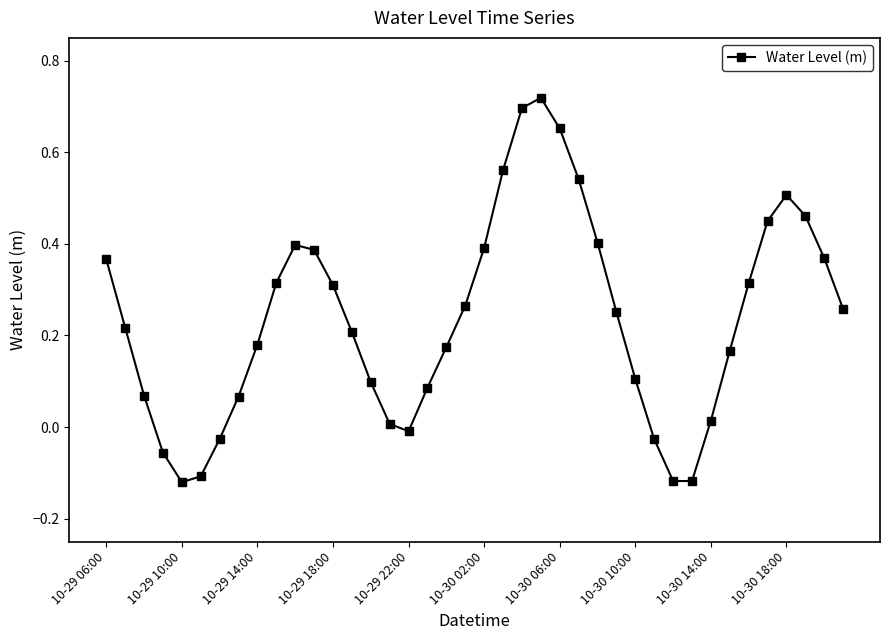

True or false: there are more than 2 points higher than both neighbors.

True